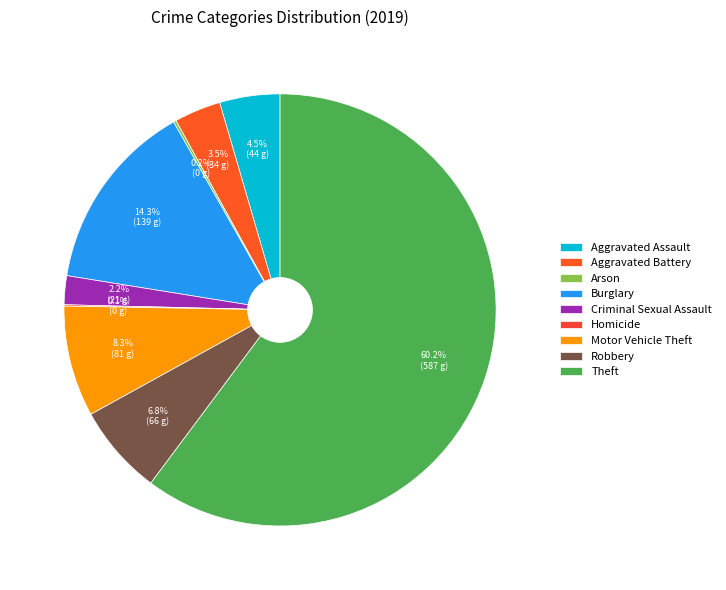

Is the sum of Aggravated Battery and Motor Vehicle Theft greater than half?

No